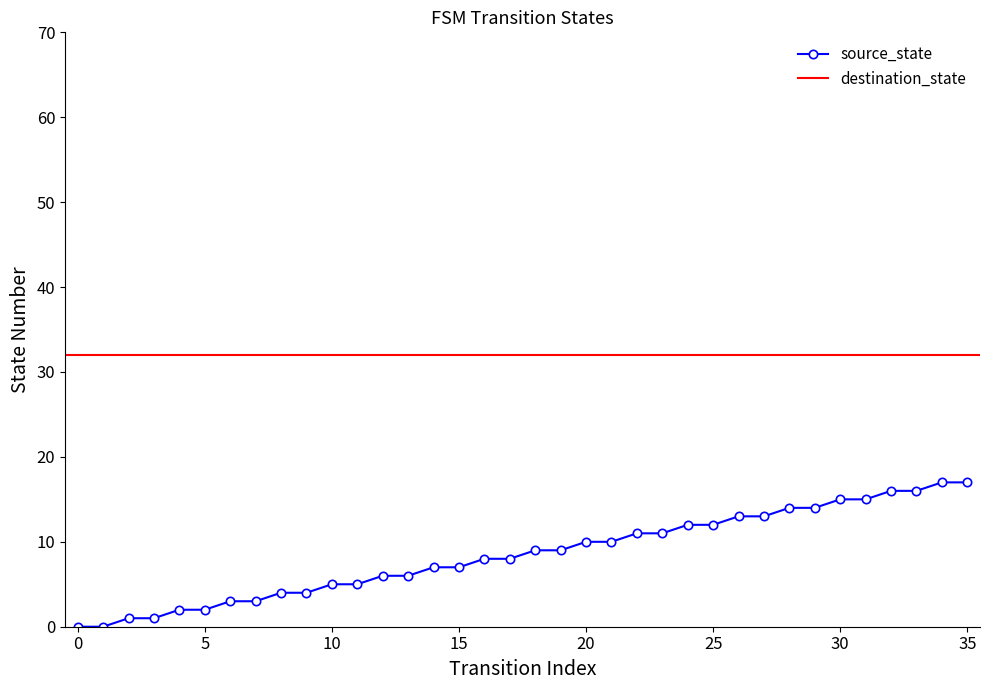

Is this an area chart (filled region under the line)?

No